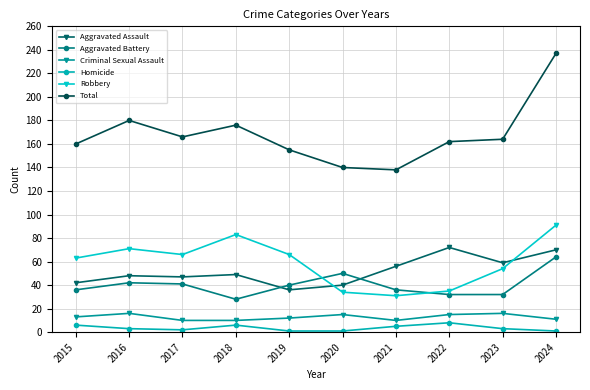

Rank the series by their maximum value, from lowest to highest.

Homicide, Criminal Sexual Assault, Aggravated Battery, Aggravated Assault, Robbery, Total